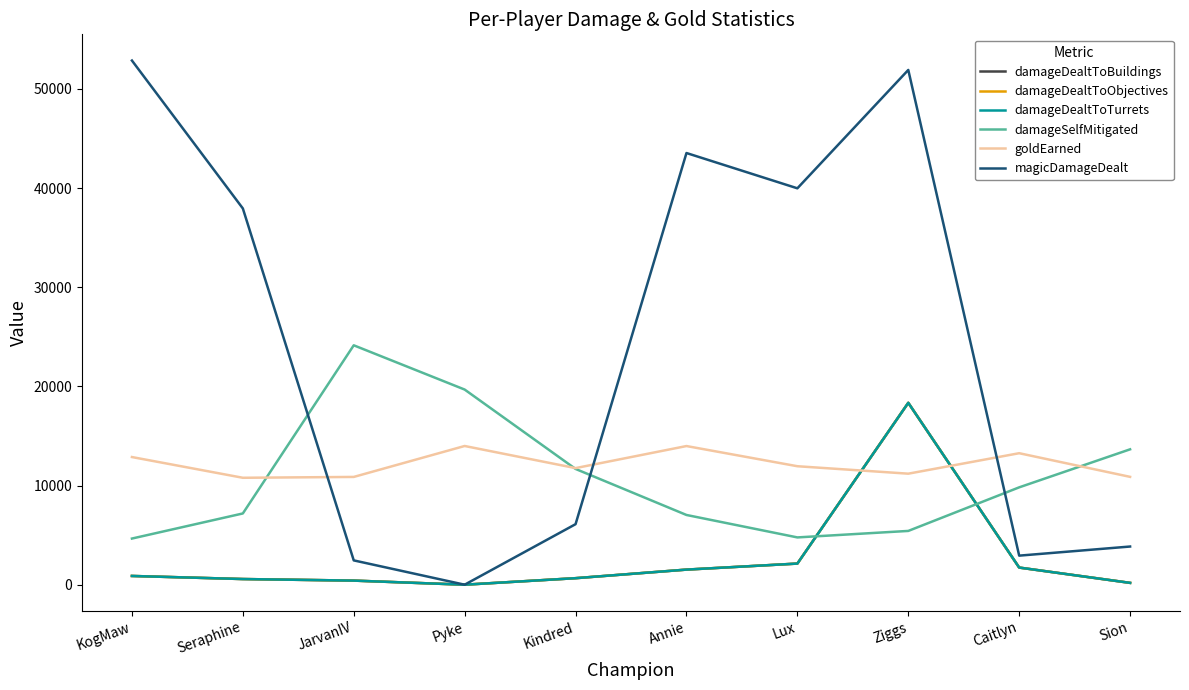

Where is the first local minimum for damageDealtToTurrets?

Pyke